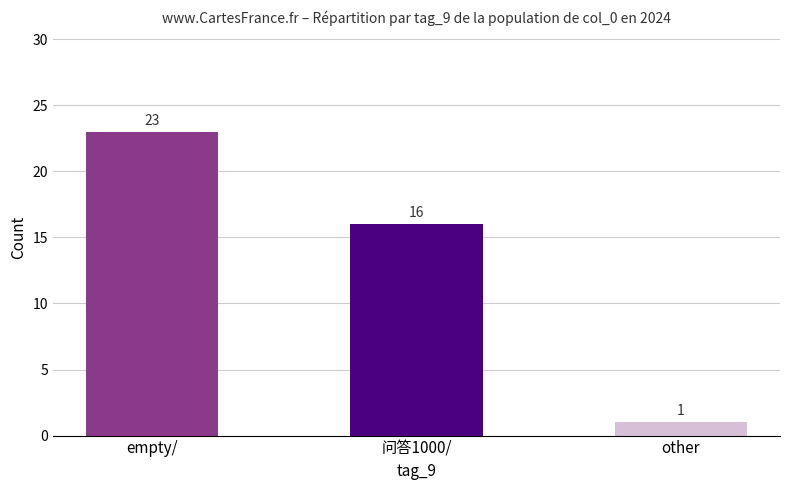

Reading right to left, list all the values displayed in this chart.

other=1	问答1000/=16	empty/=23